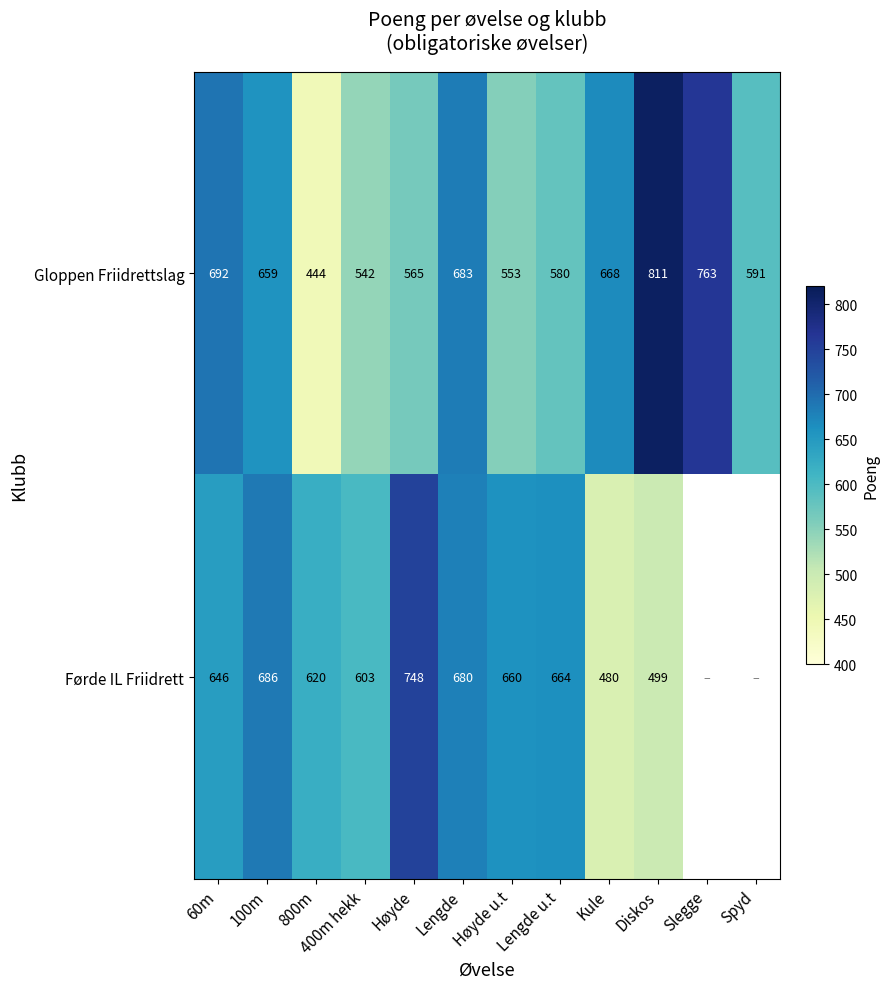

What is the difference between the highest and lowest values at 800m?

176